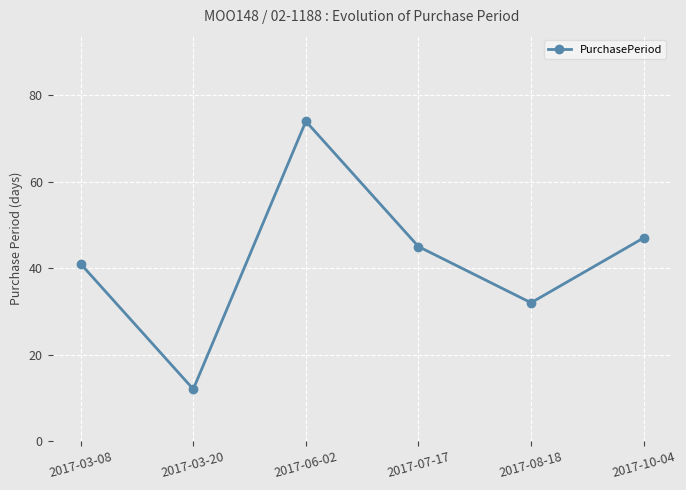

Reading left to right, list all the values displayed in this chart.

2017-03-08=41	2017-03-20=12	2017-06-02=74	2017-07-17=45	2017-08-18=32	2017-10-04=47